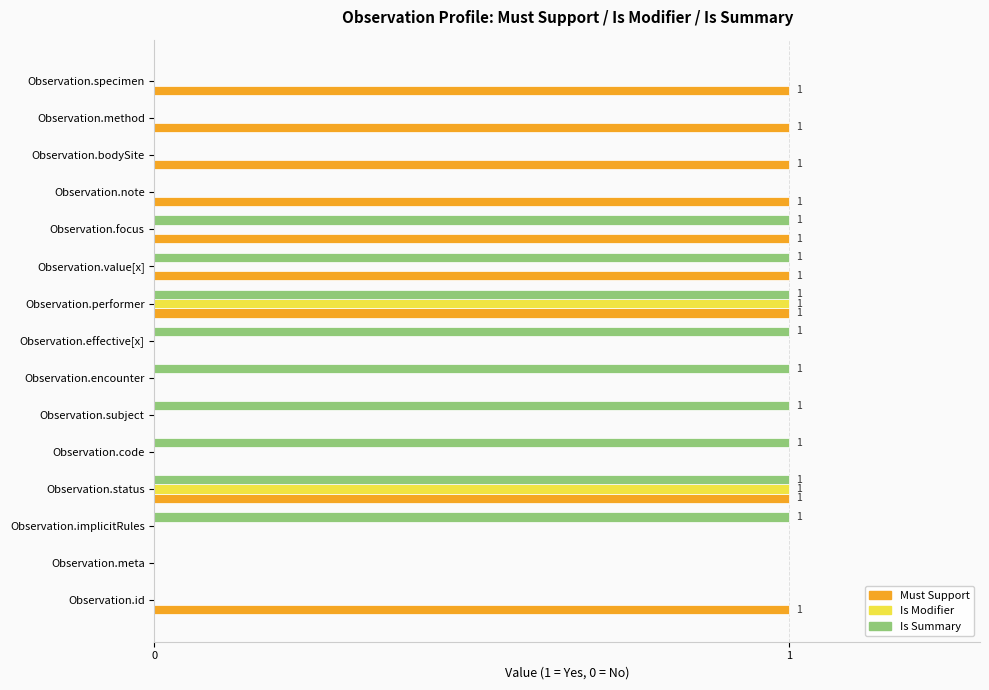

What is the sum of all Must Support values?

9